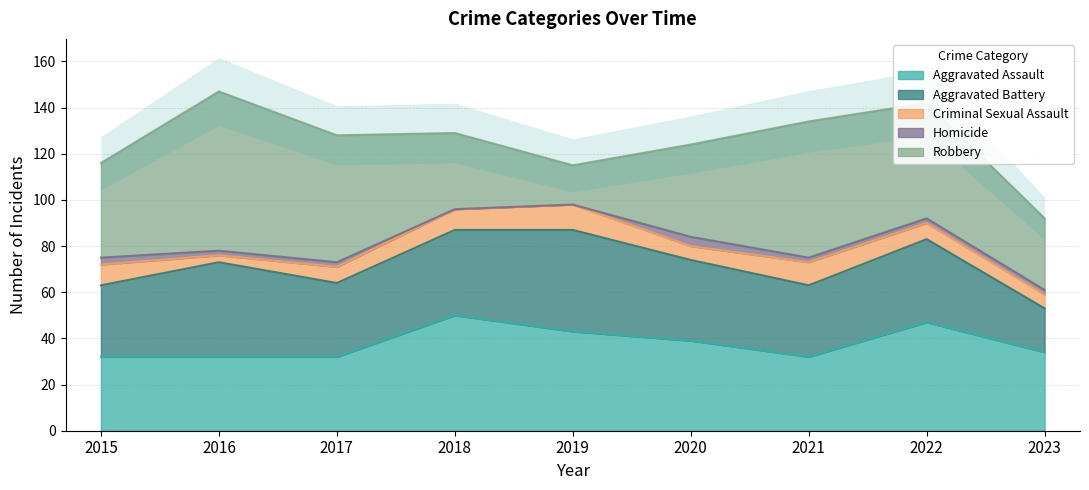

What is the average value of the Aggravated Battery series?

34